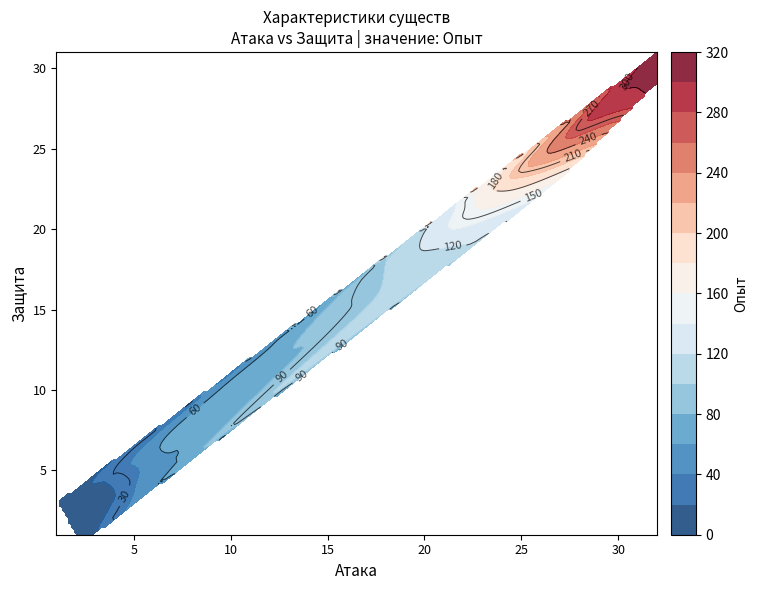

At which label does Опыт first exceed 54?

10